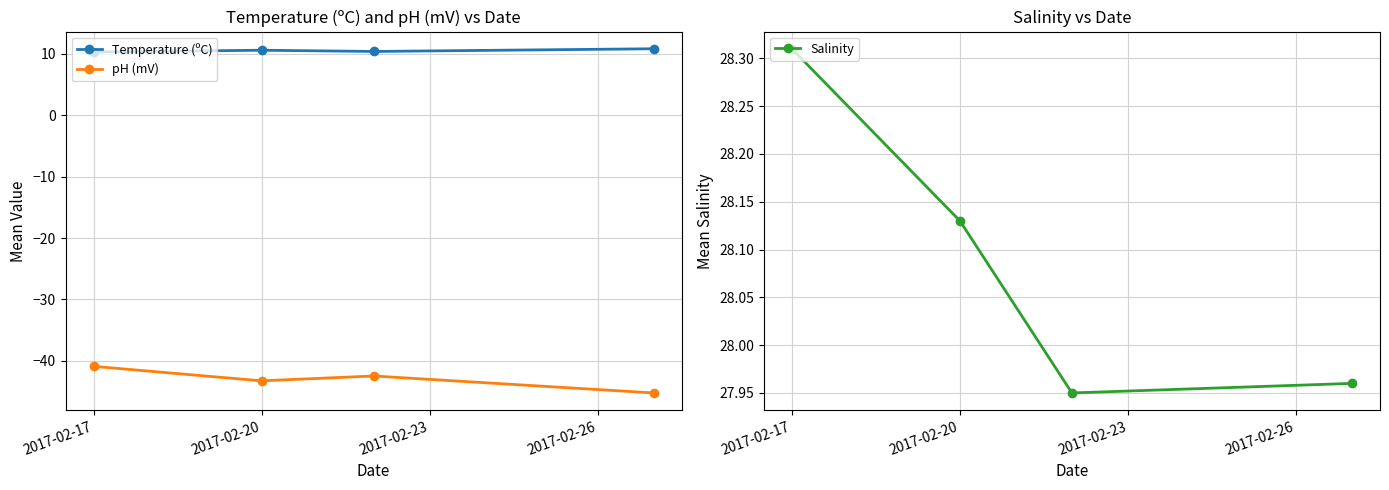

Between 2017-02-17 and 2017-02-20, which is larger?

2017-02-20